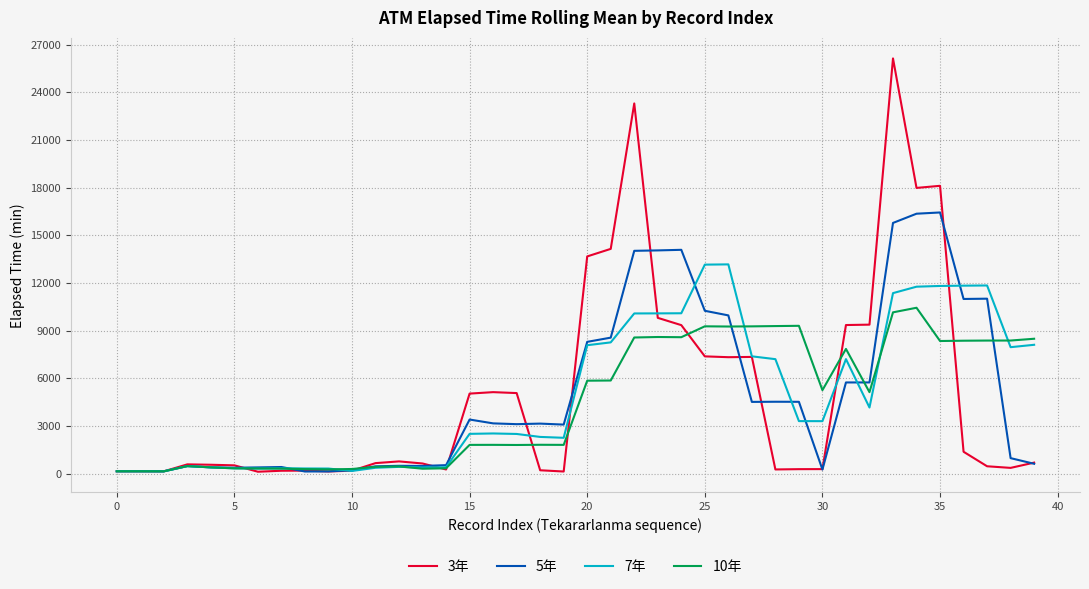

Which series has the widest spread of values?

3年